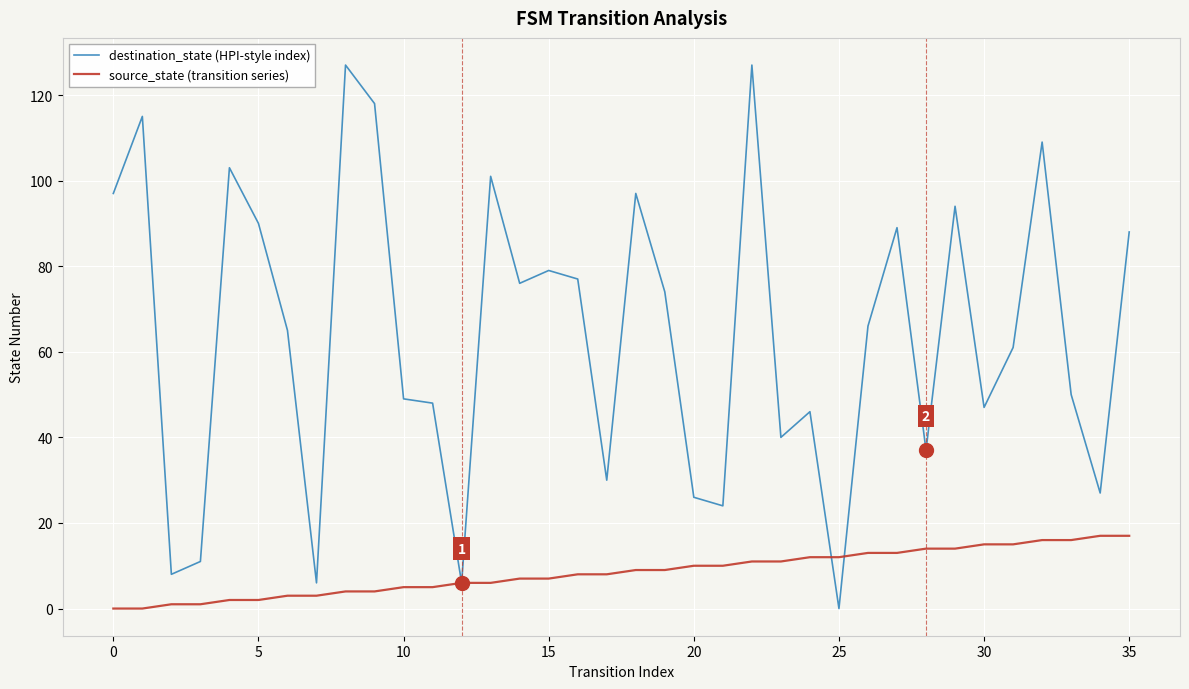

Rank the series by their average value, from highest to lowest.

destination_state (HPI-style index), source_state (transition series)